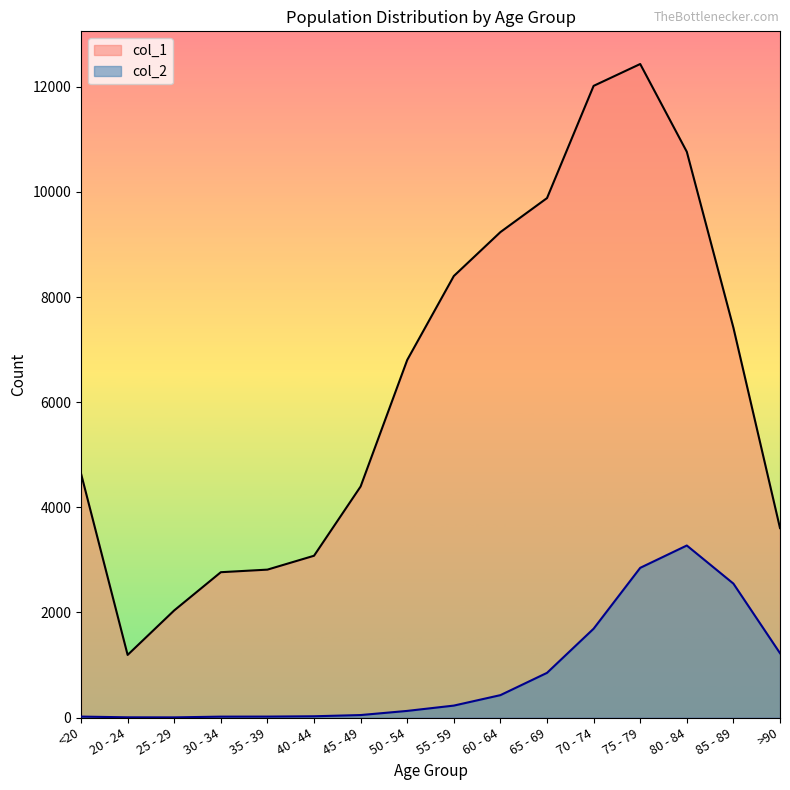

How many values in the col_1 series exceed 6803?

7